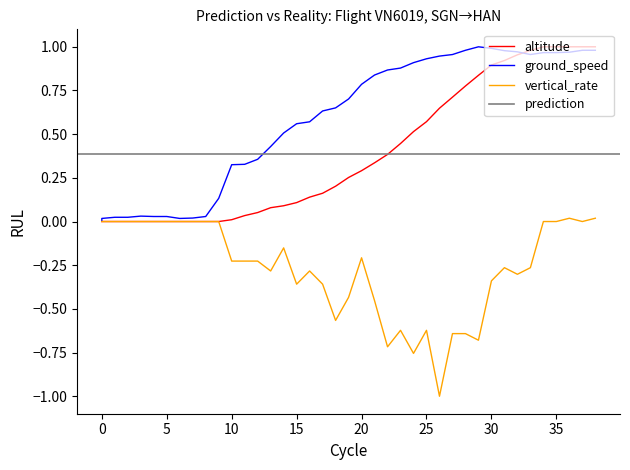

What is the minimum value shown in the chart?

-1.0